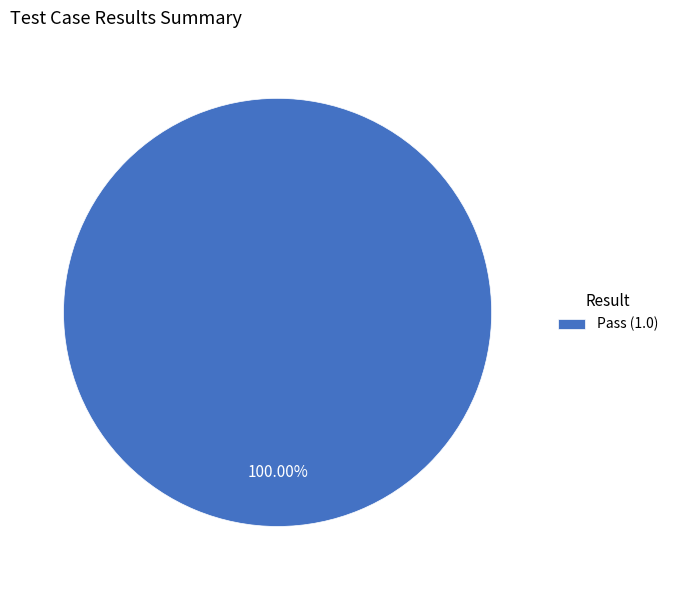

What is the majority slice?

Pass (1.0)